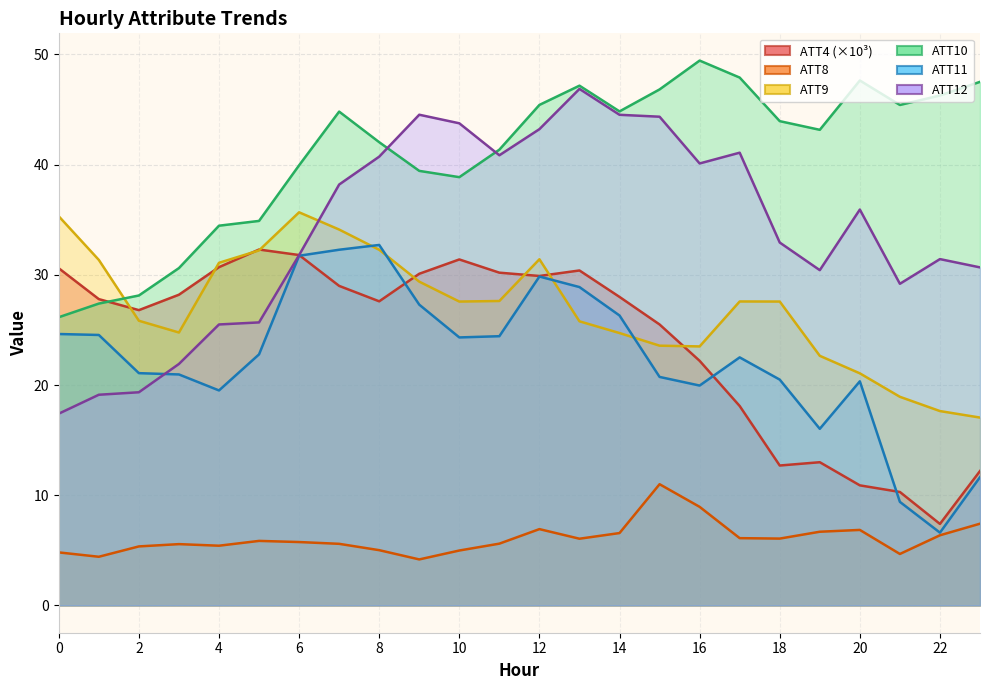

What is the sum of the ATT12 values at 11 and 5?

66.5